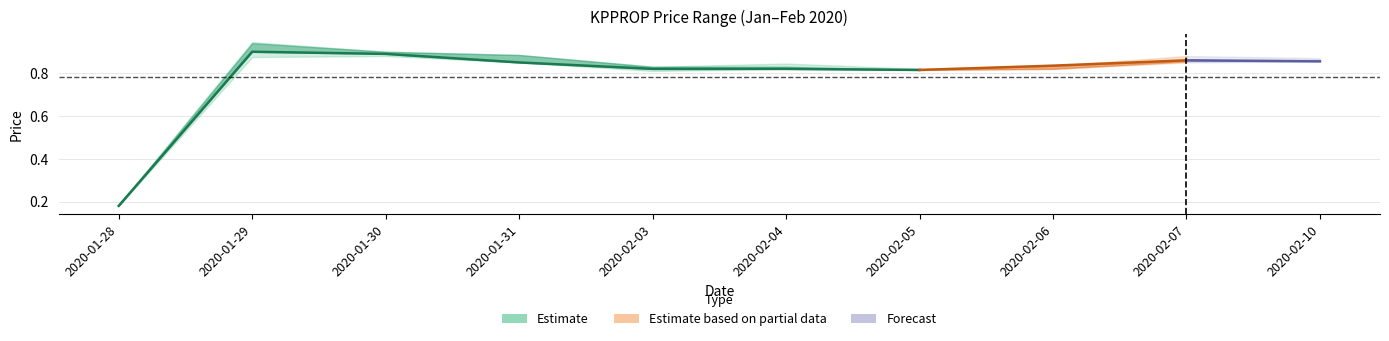

True or false: high has a value of 1.6 at 2020-01-29.

False